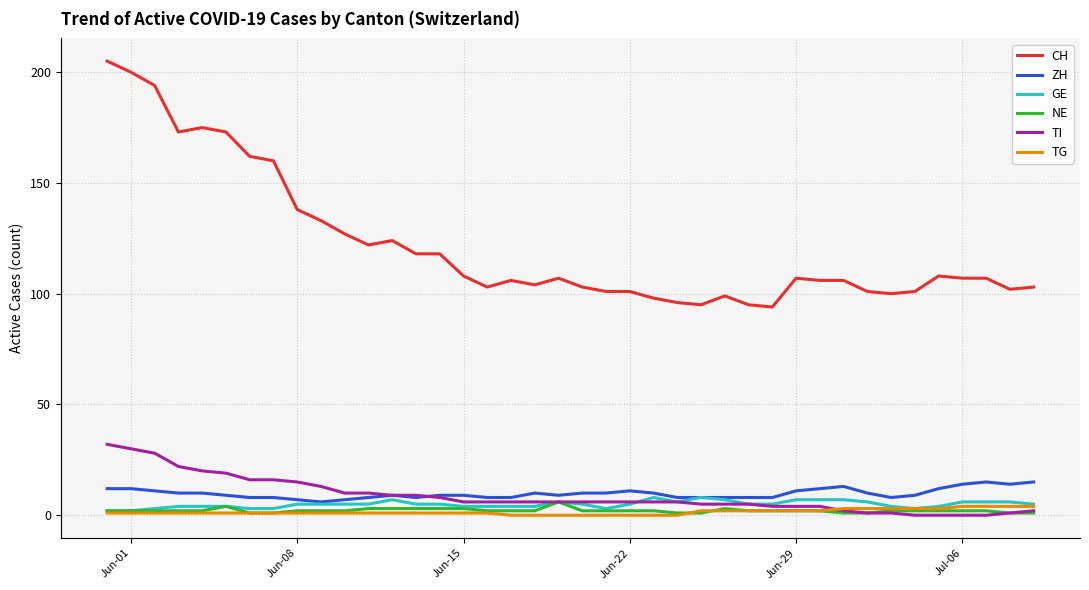

True or false: ZH and CH intersect in this chart.

False